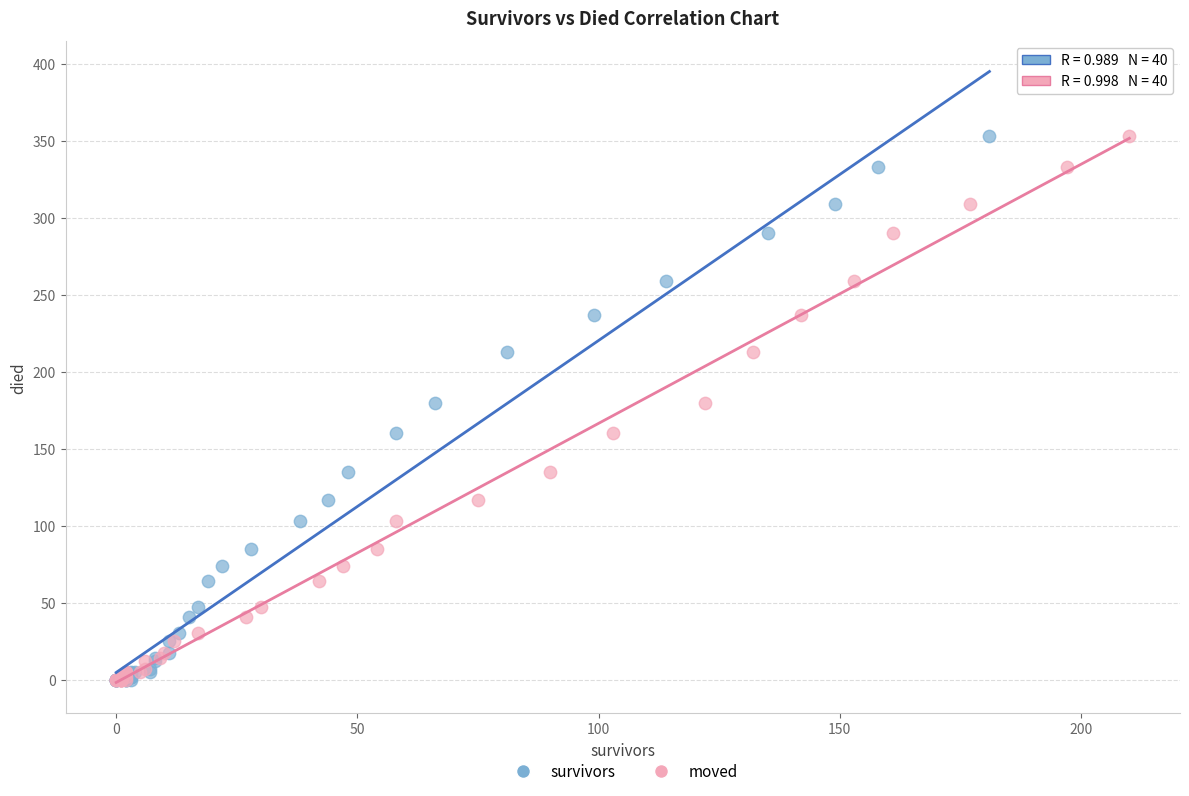

What are all the series names shown in the legend?

survivors, moved